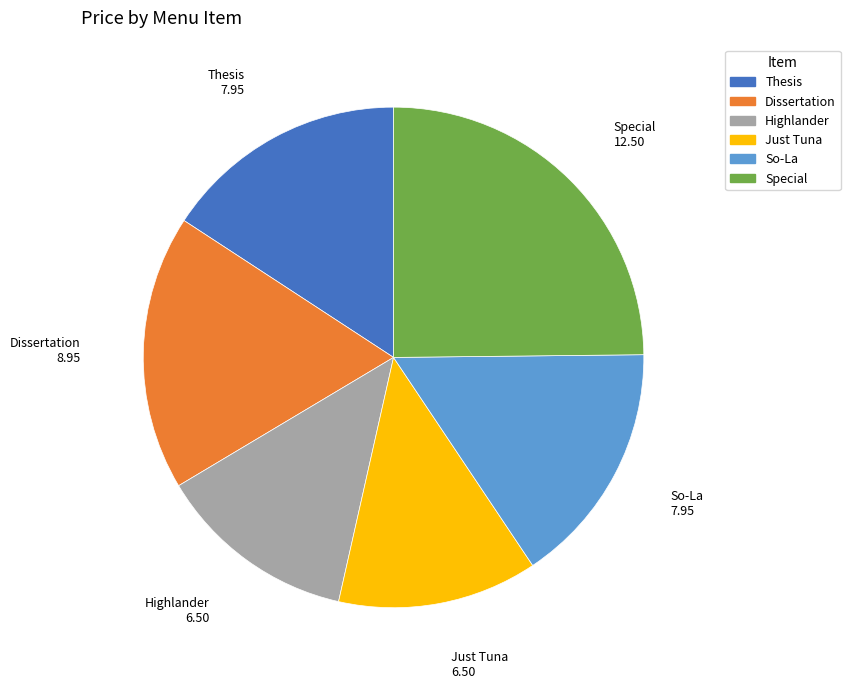

Combined, do Special and Dissertation account for over 50%?

No